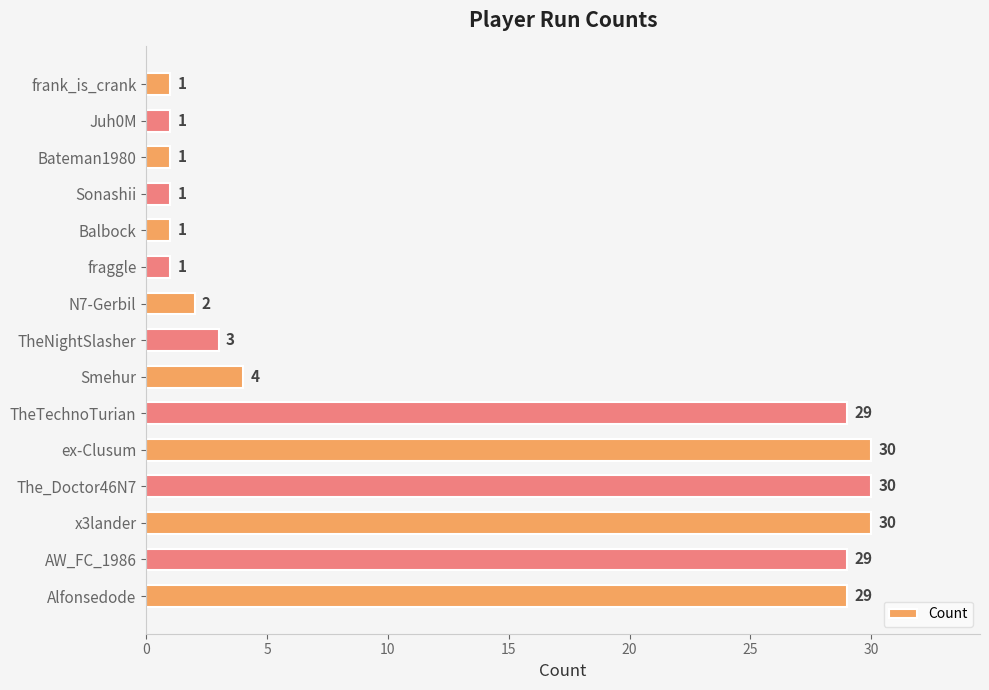

What is the difference between the second highest and minimum values?

29